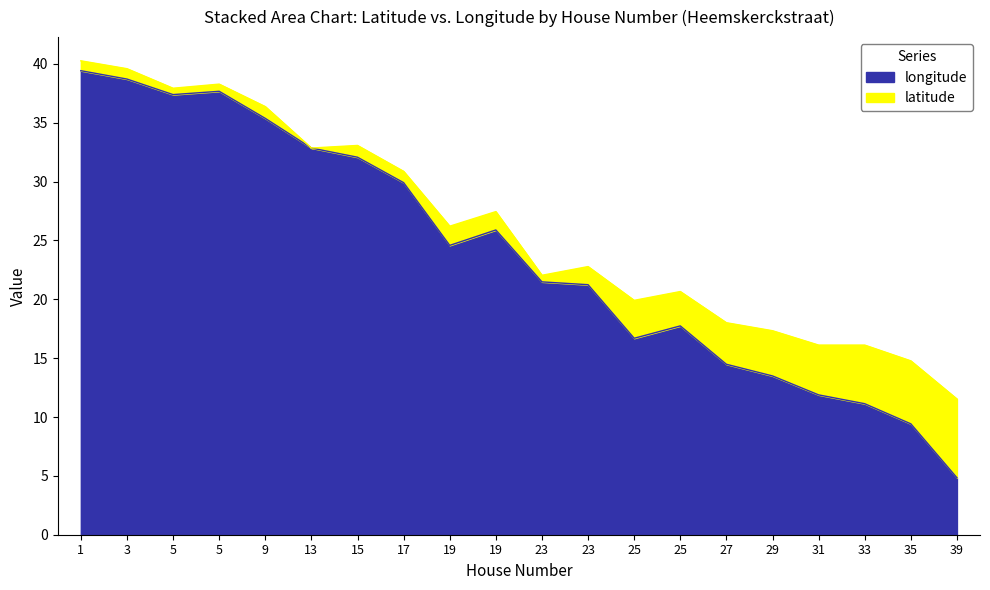

What is the difference between the values at 15 and 33?

20.9